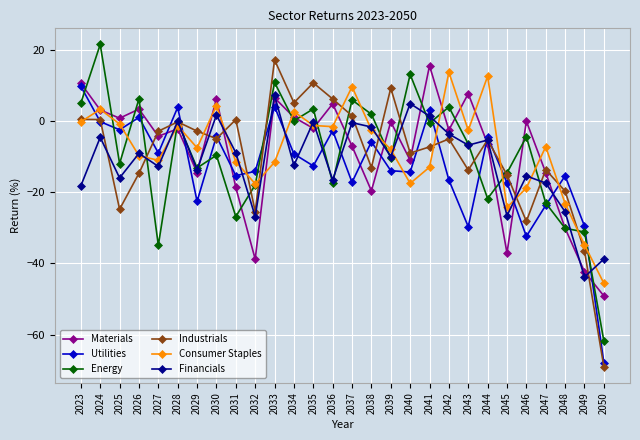

Is this an area chart (filled region under the line)?

No